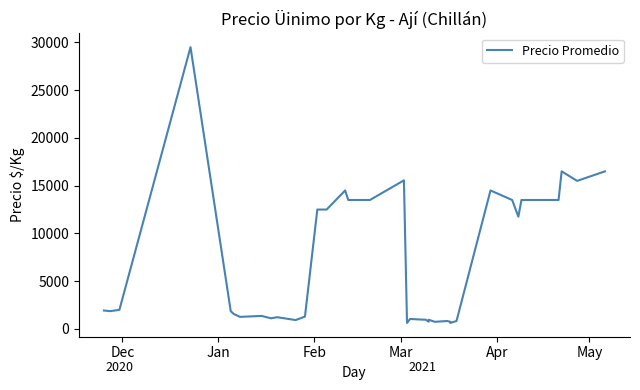

The value at 7 is 665. True or false?

False